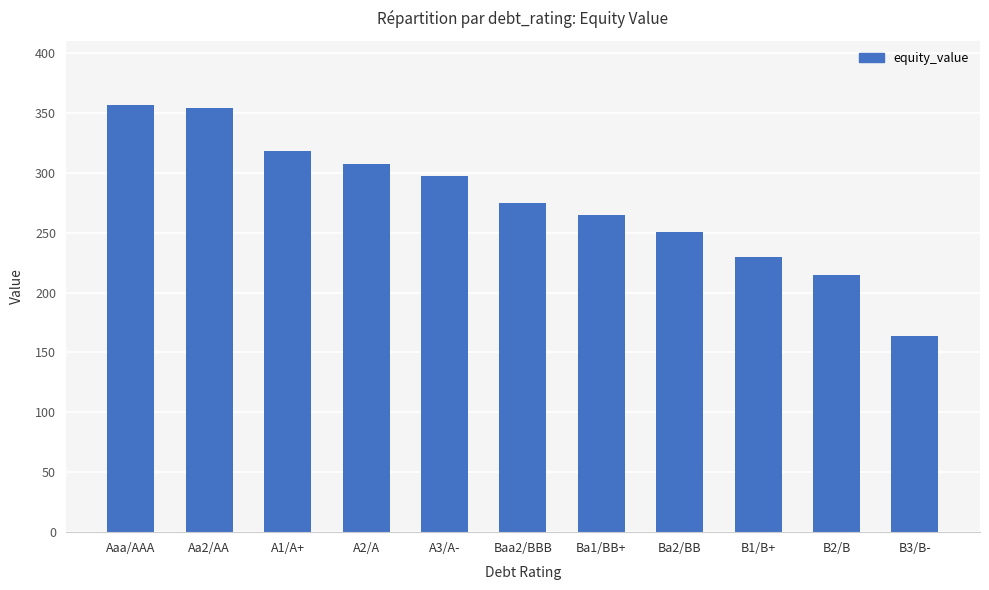

What value does the data have at Aa2/AA?

353.9